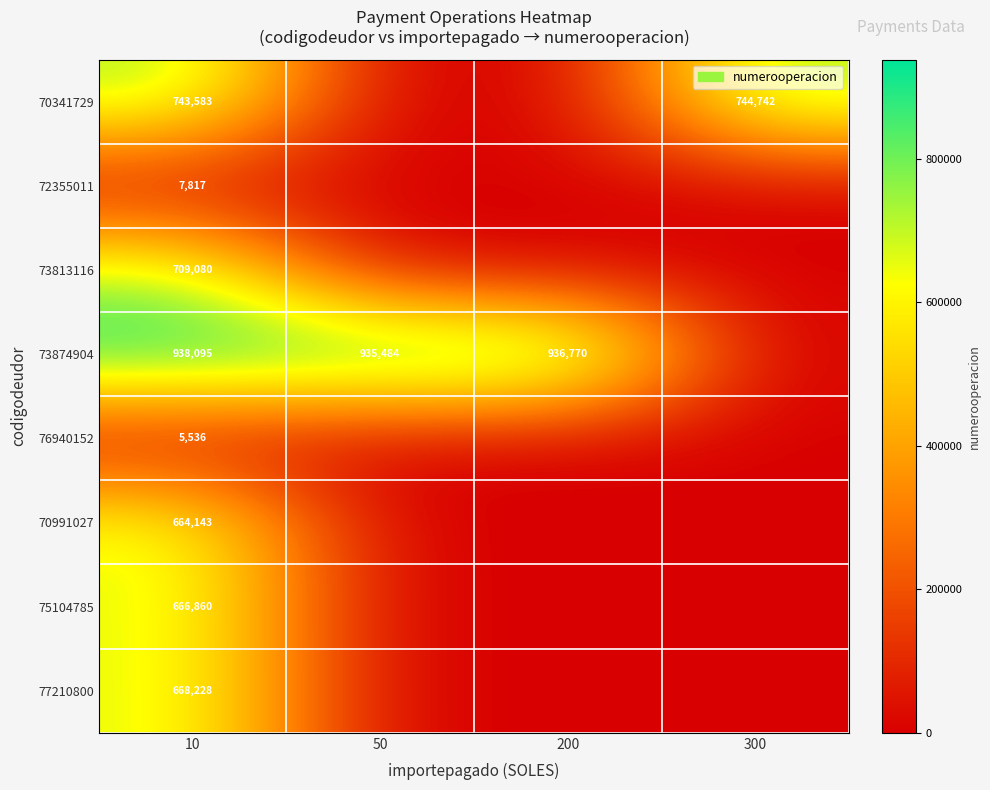

What is the spread (max minus min) of values at 10?

932559